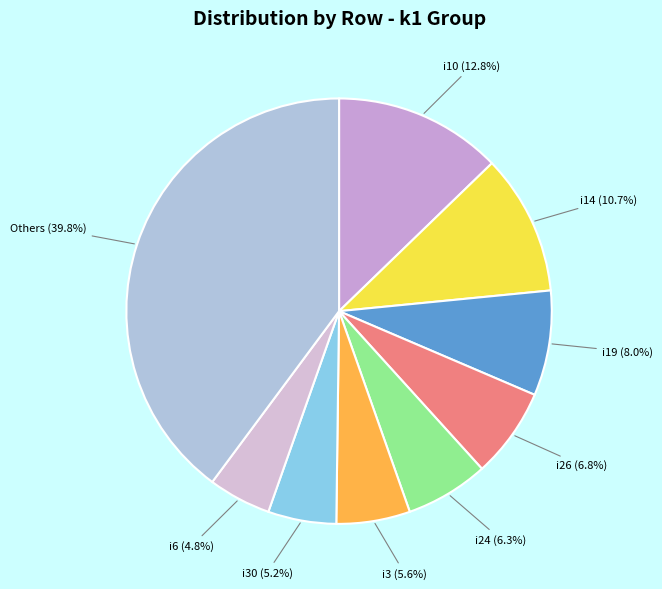

To the nearest percent, what is the average slice percentage?

11%